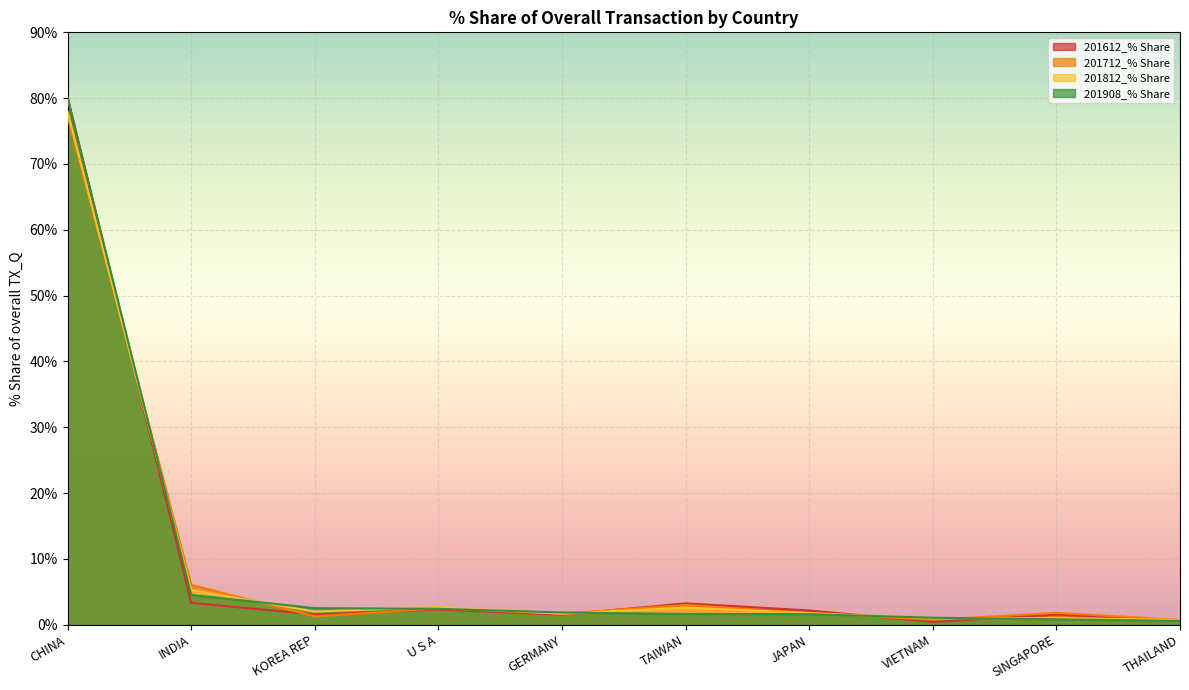

True or false: 201812_% Share and 201712_% Share cross at least once.

True